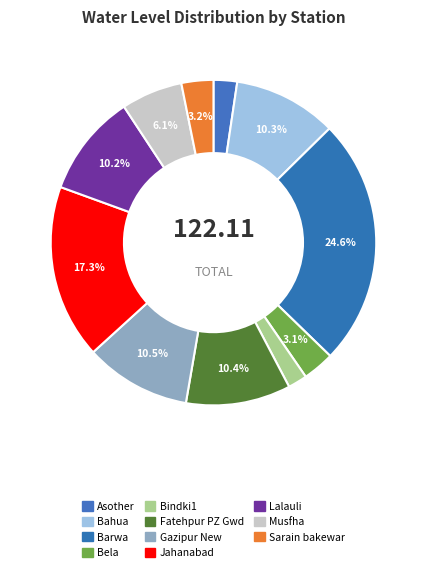

To the nearest percent, what is the combined percentage of Fatehpur PZ Gwd and Bindki1?

12%